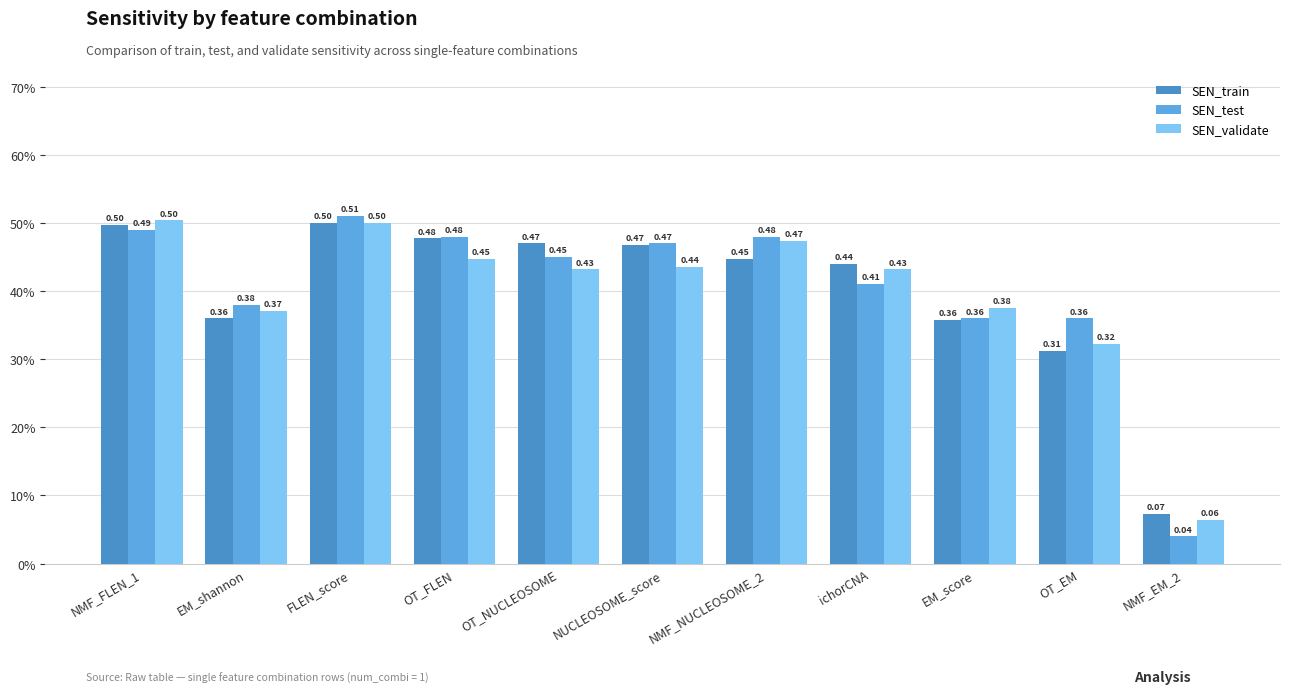

Does the chart contain any negative values?

No